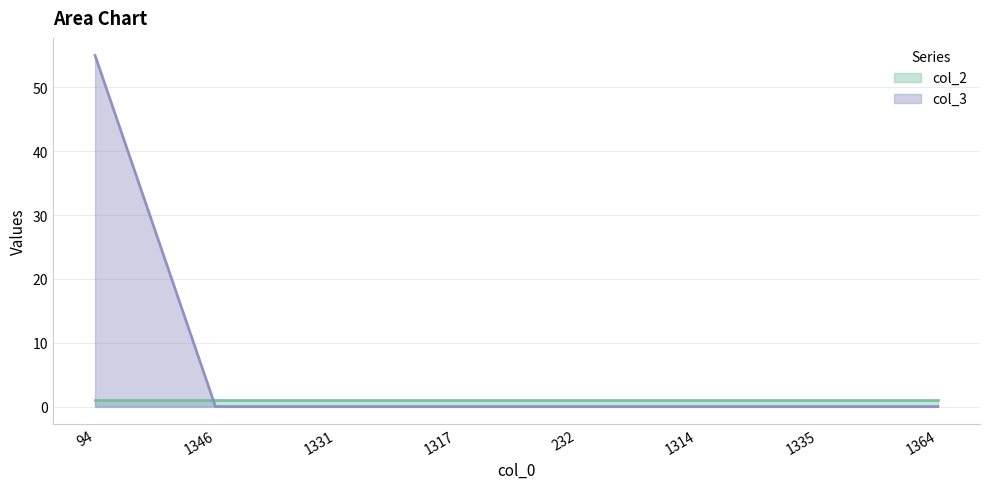

The value at 1335 is 0. True or false?

True